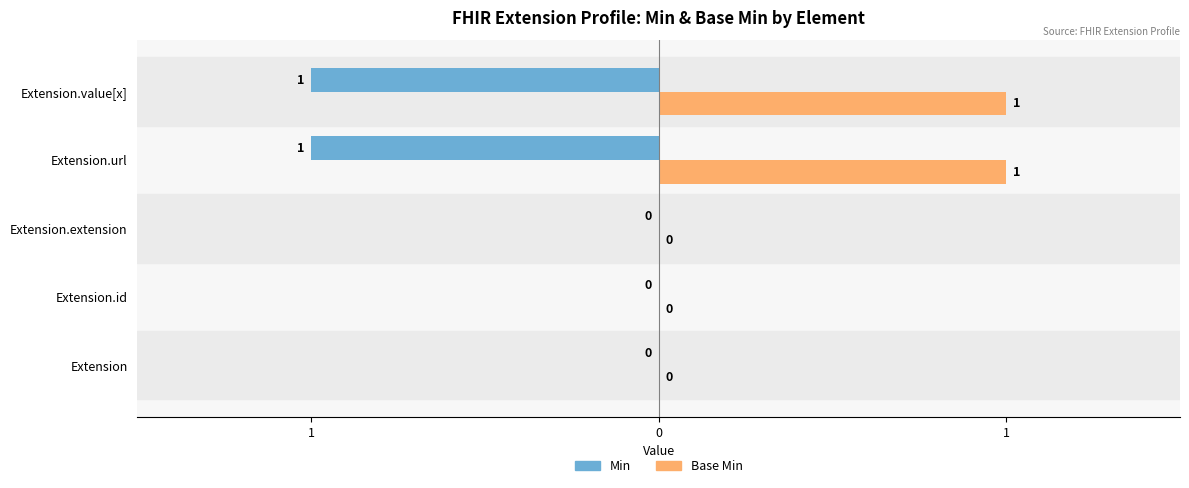

What are all the series names shown in the legend?

Min, Base Min